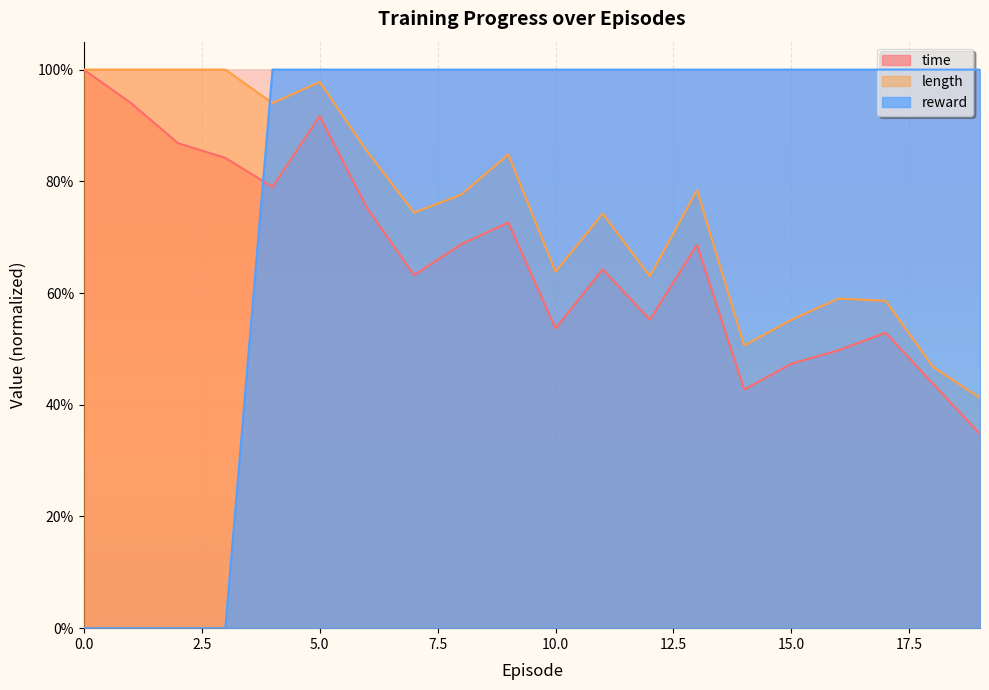

Which series has the widest spread of values?

reward